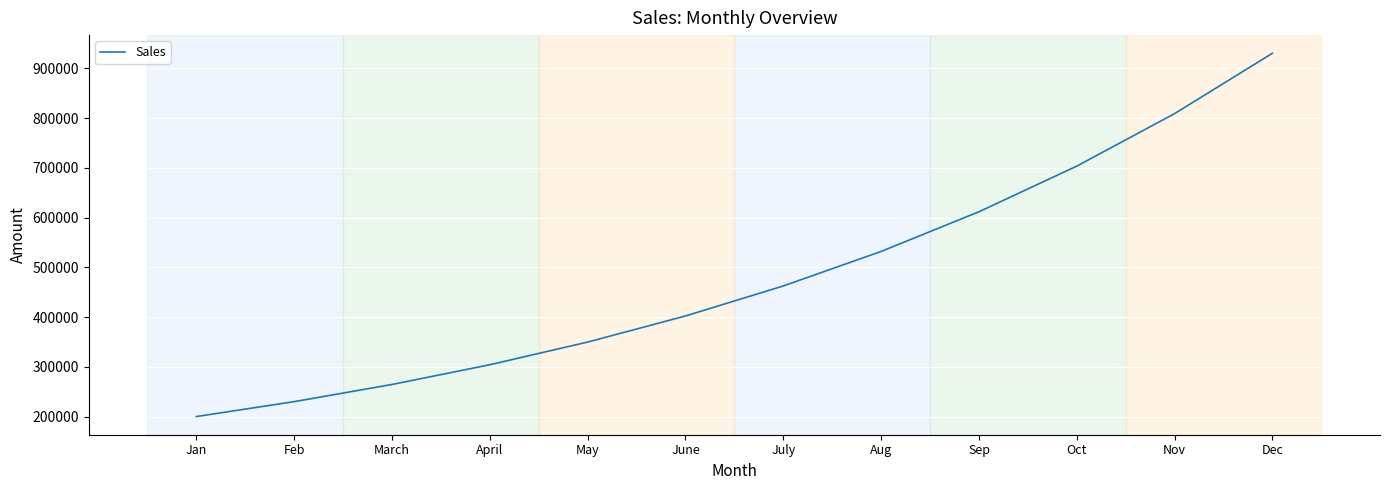

What is the sum of the values at Nov and Dec?

1739589.8